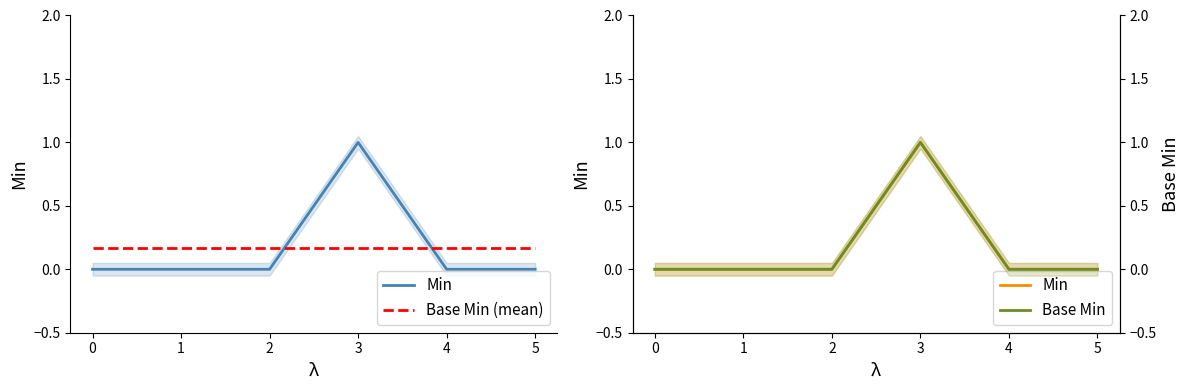

What is the average value of the Base Min series?

0.2